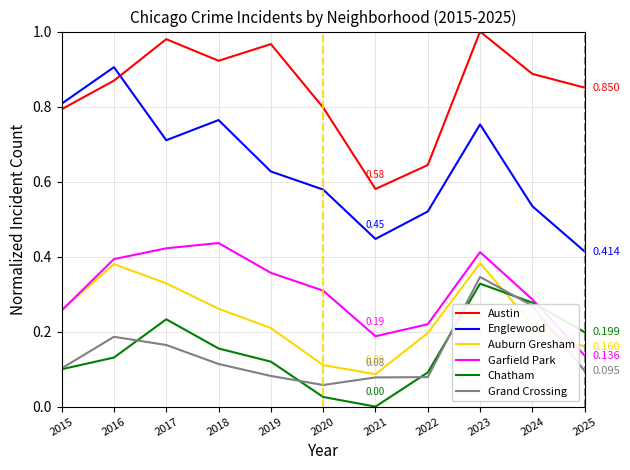

True or false: Austin and Grand Crossing intersect in this chart.

False